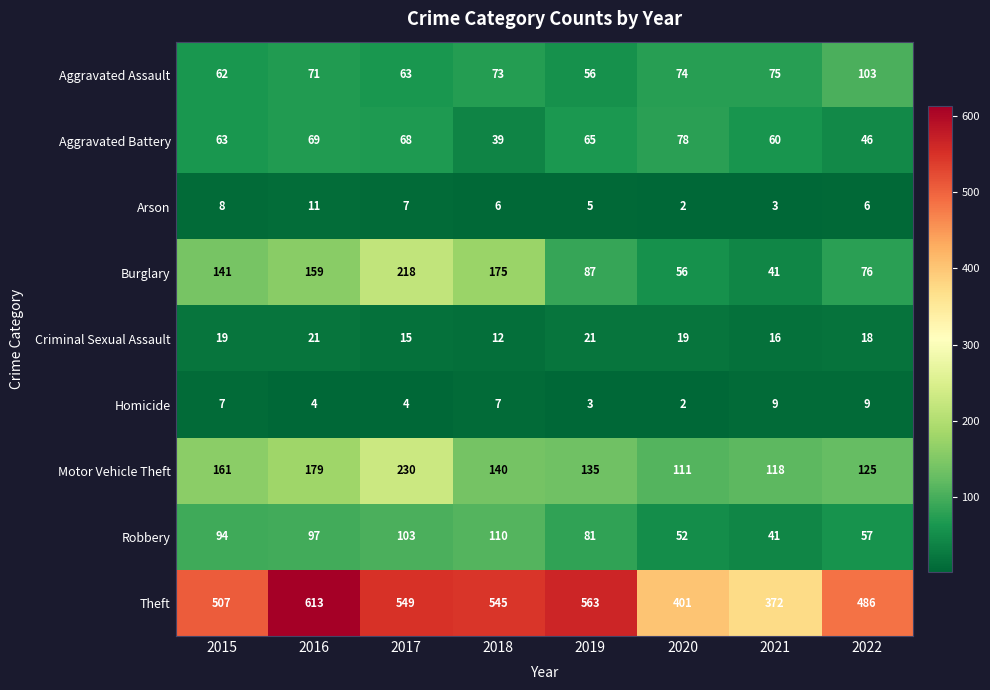

What is the sum of the Robbery values at 2017 and 2019?

184